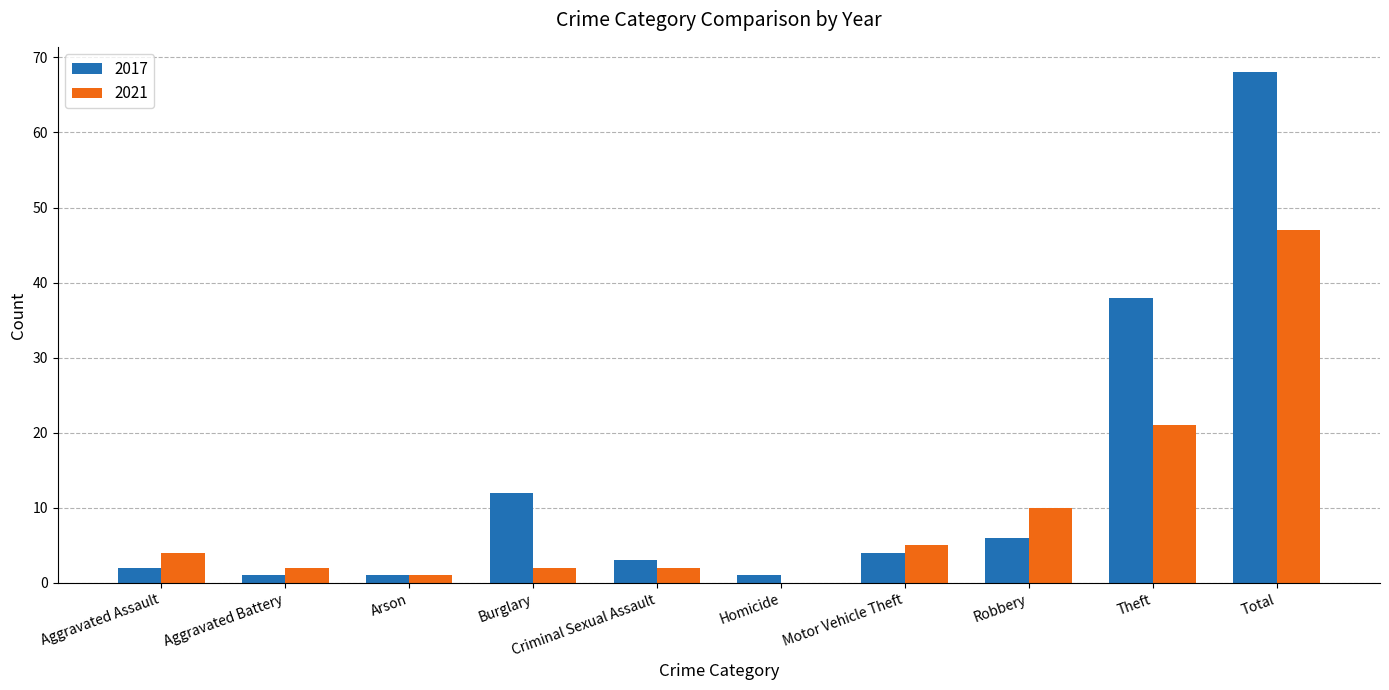

At which category is the sum across all series the highest?

Total